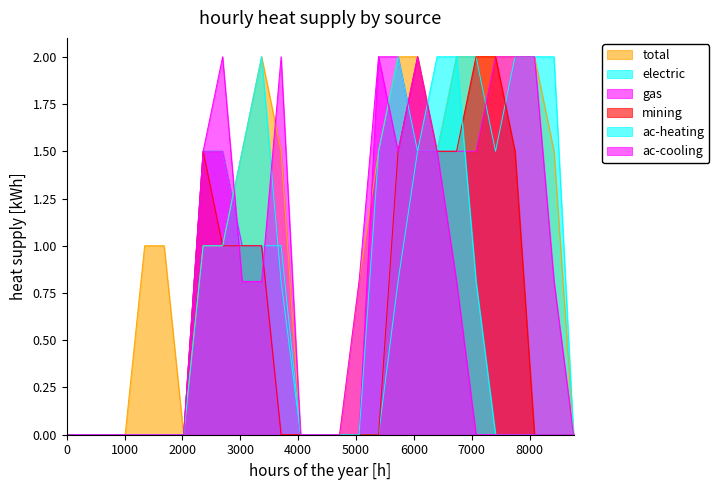

Rank the series at 13 from lowest to highest value.

total, electric, gas, mining, ac-heating, ac-cooling